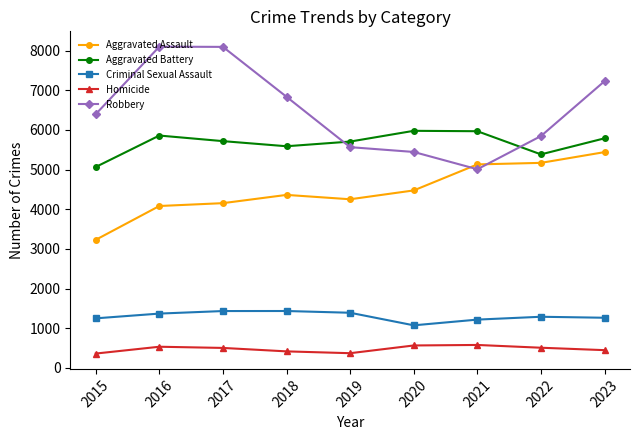

Count the number of categories in the chart.

9